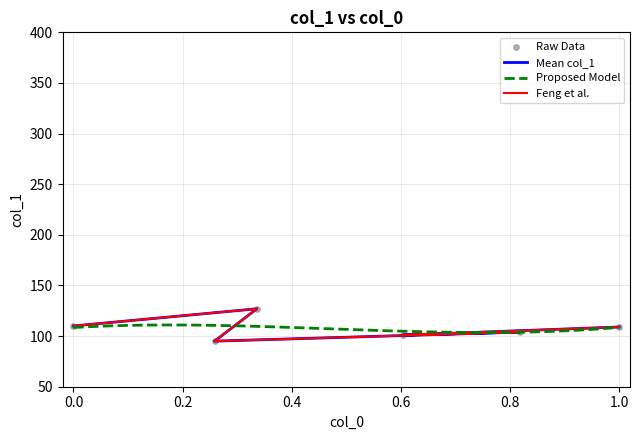

Approximately how many times larger is the value at 407 compared to 382?

1.0